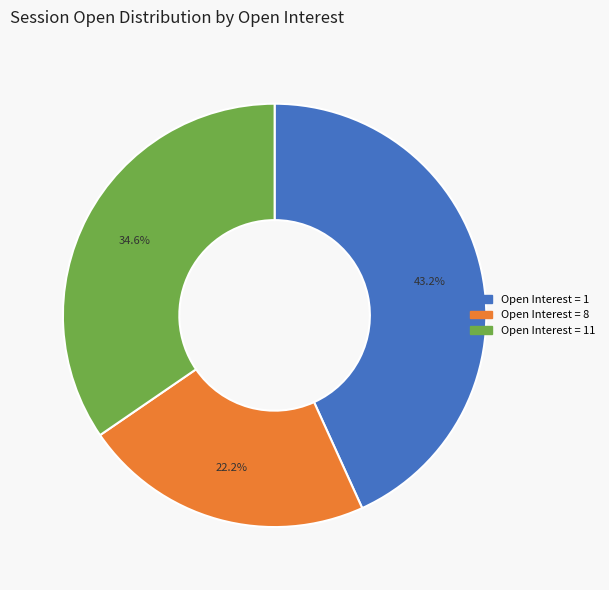

Is there any slice that represents more than half of the pie?

No